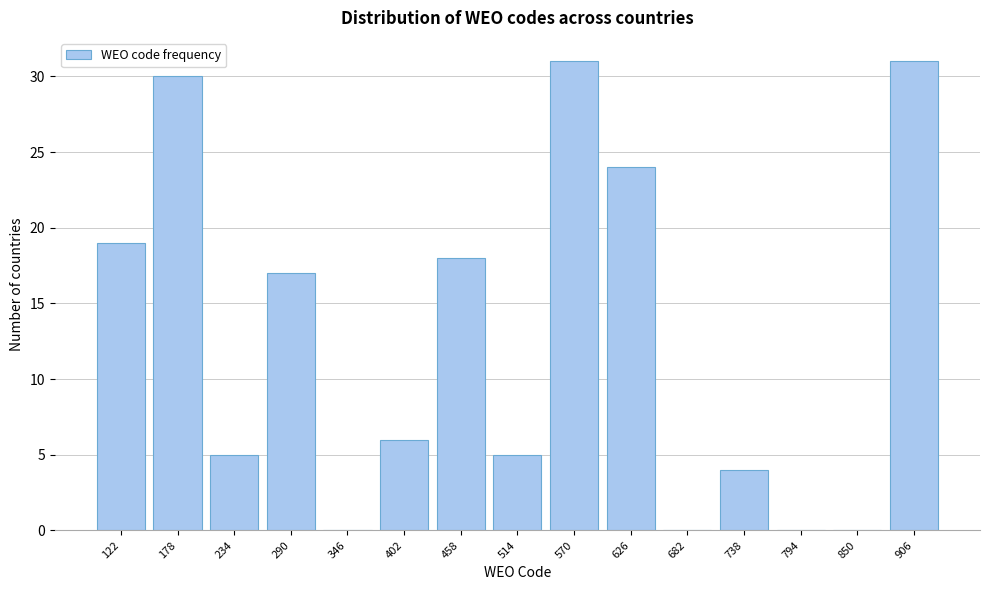

Reading left to right, extract all data points from this chart.

122=19	178=30	234=5	290=17	346=0	402=6	458=18	514=5	570=31	626=24	682=0	738=4	794=0	850=0	906=31